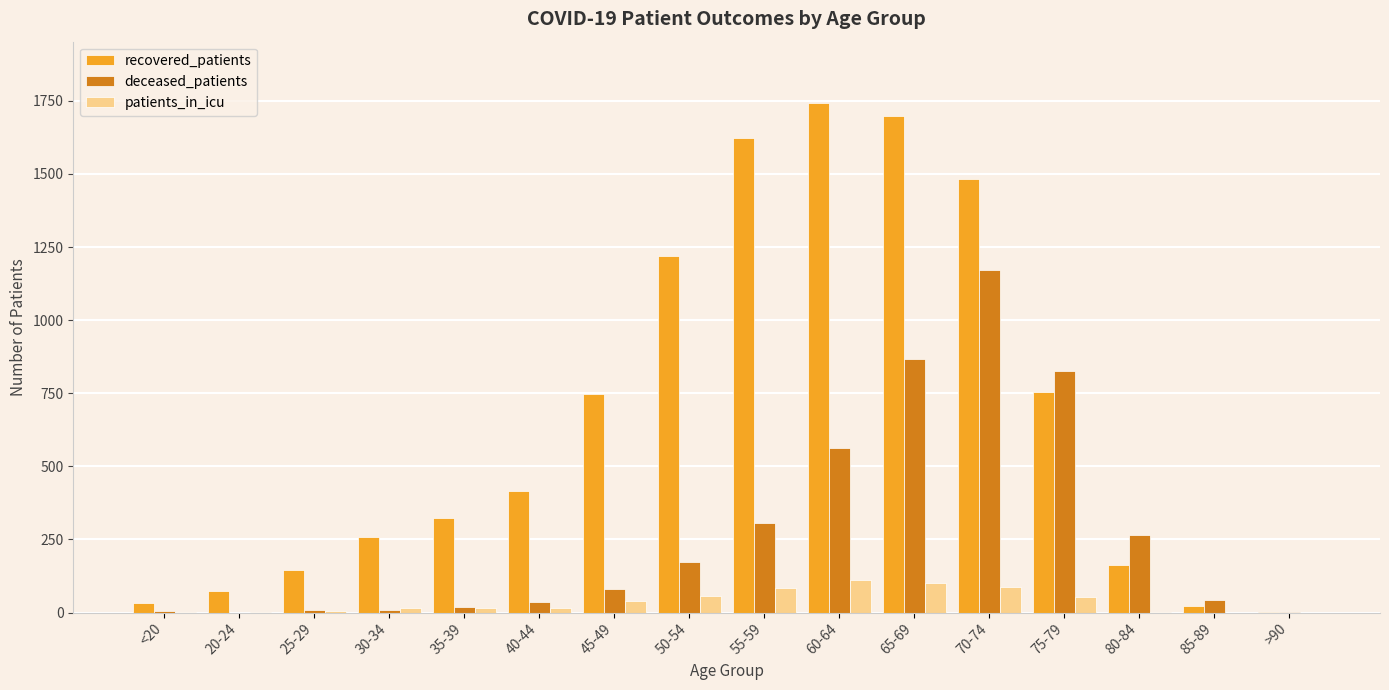

Which category has the highest value in the deceased_patients series?

70-74